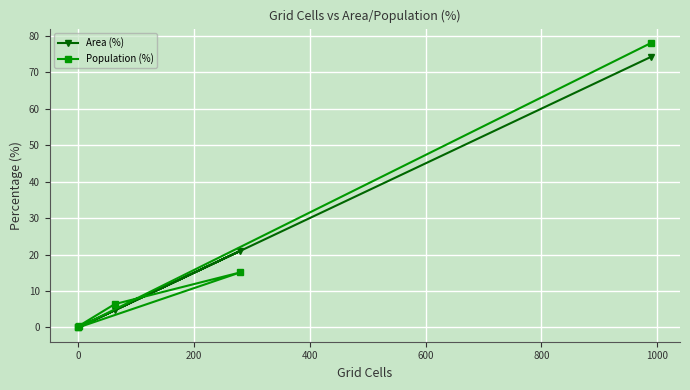

Reading left to right, extract all data points from this chart.

Area (%): 0.1	4.7	21.0	0.0	0.0	74.2
Population (%): 0.5	6.4	15.1	0.0	0.0	78.0